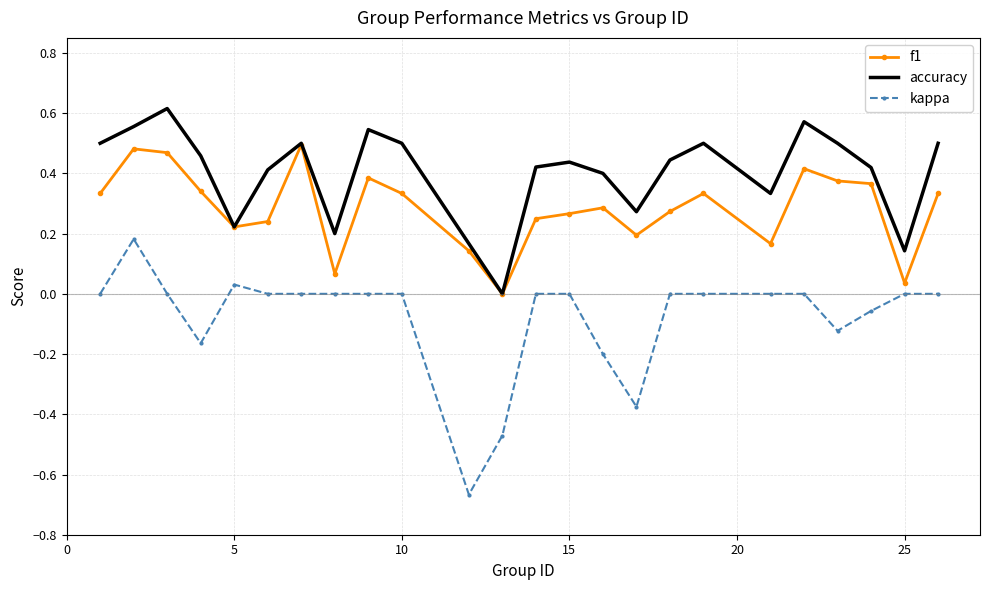

List the series in order of their overall mean, lowest first.

kappa, f1, accuracy